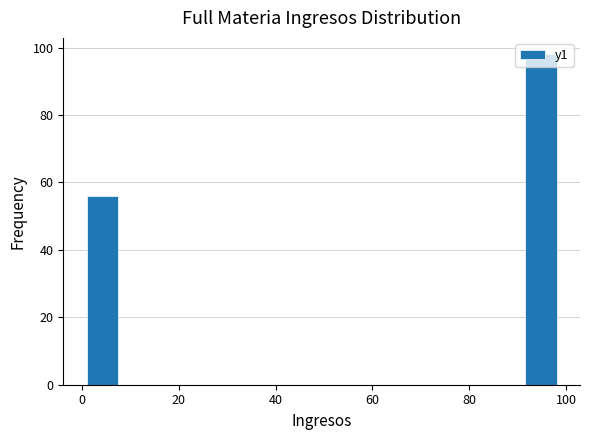

Read against the x-axis, roughly where is the centre of the tallest bar?

94